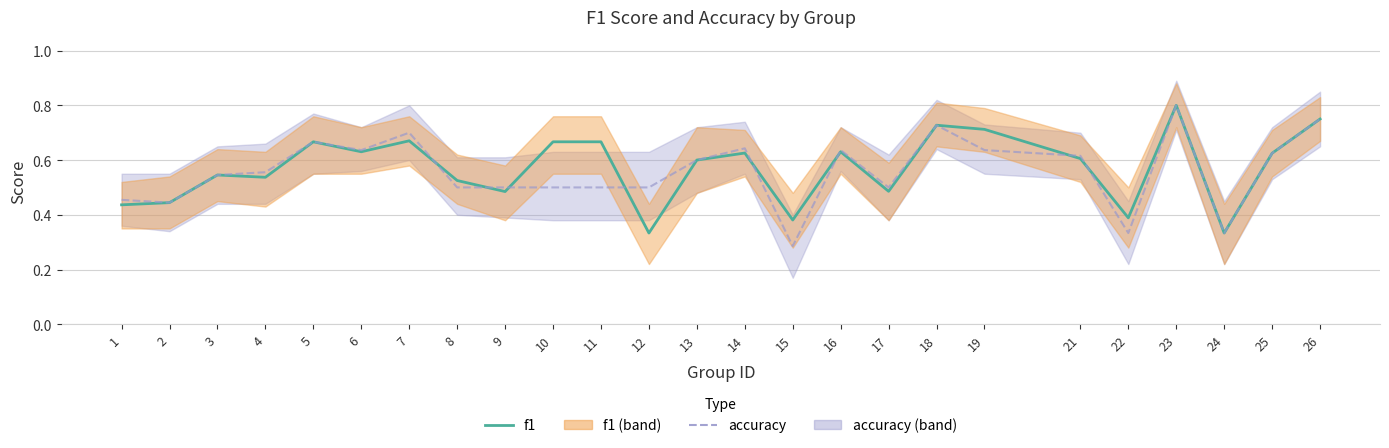

Reading left to right, what are all the values shown in this chart?

f1_line: 1=0.4	2=0.4	3=0.5	4=0.5	5=0.7	6=0.6	7=0.7	8=0.5	9=0.5	10=0.7	11=0.7	12=0.3	13=0.6	14=0.6	15=0.4	16=0.6	17=0.5	18=0.7	19=0.7	21=0.6	22=0.4	23=0.8	24=0.3	25=0.6	26=0.8
accuracy_line: 1=0.5	2=0.4	3=0.5	4=0.6	5=0.7	6=0.6	7=0.7	8=0.5	9=0.5	10=0.5	11=0.5	12=0.5	13=0.6	14=0.6	15=0.3	16=0.6	17=0.5	18=0.7	19=0.6	21=0.6	22=0.3	23=0.8	24=0.3	25=0.6	26=0.8